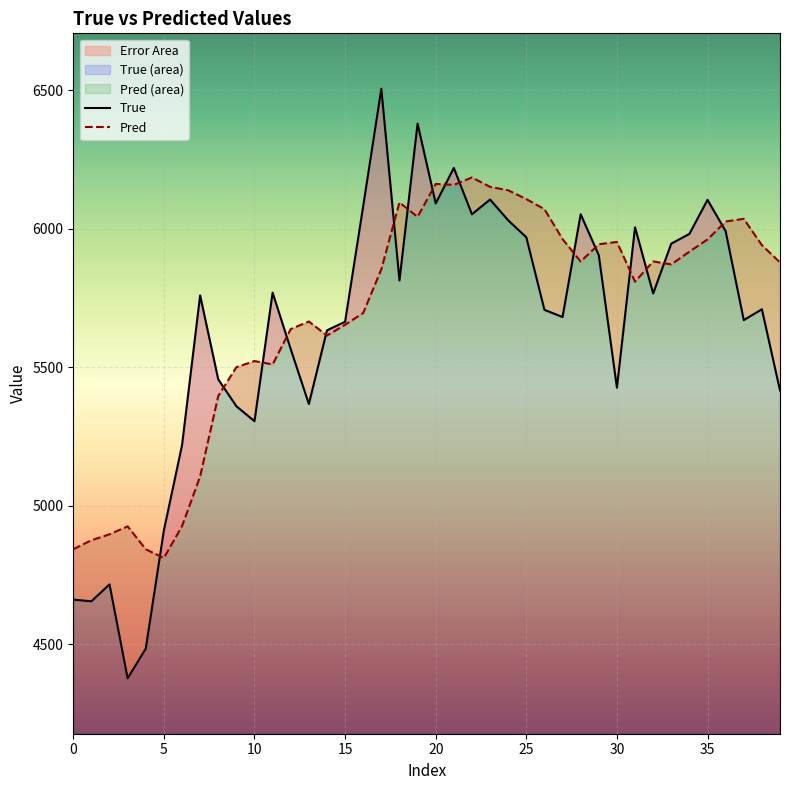

At which category does the chart reach its peak across all series?

17